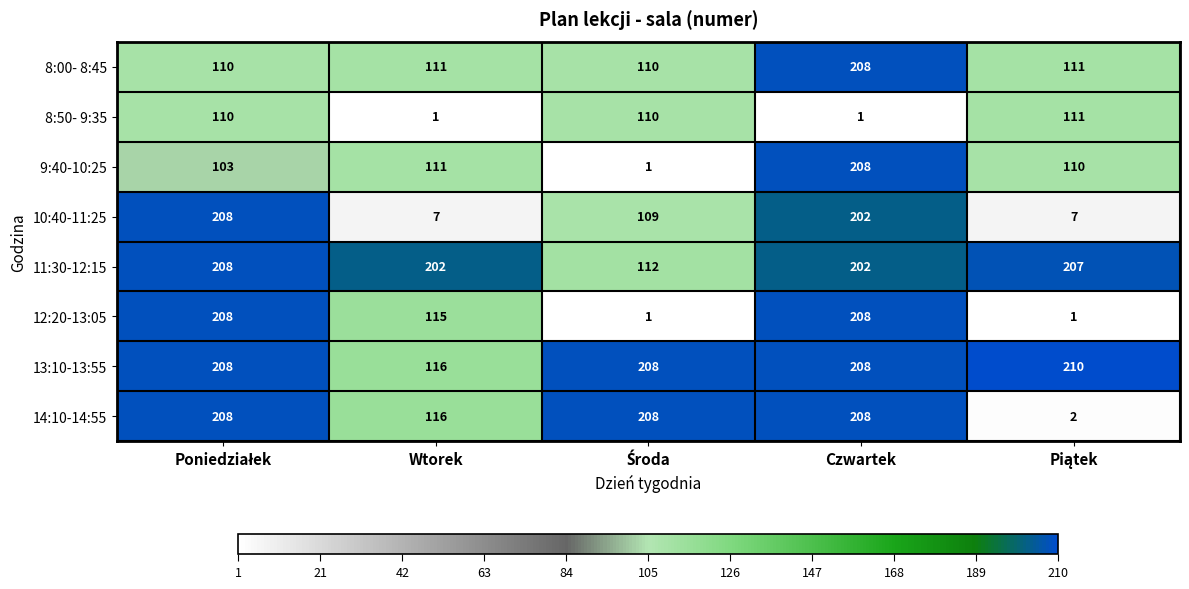

The 12:20-13:05 series shows 199 at Wtorek. True or false?

False